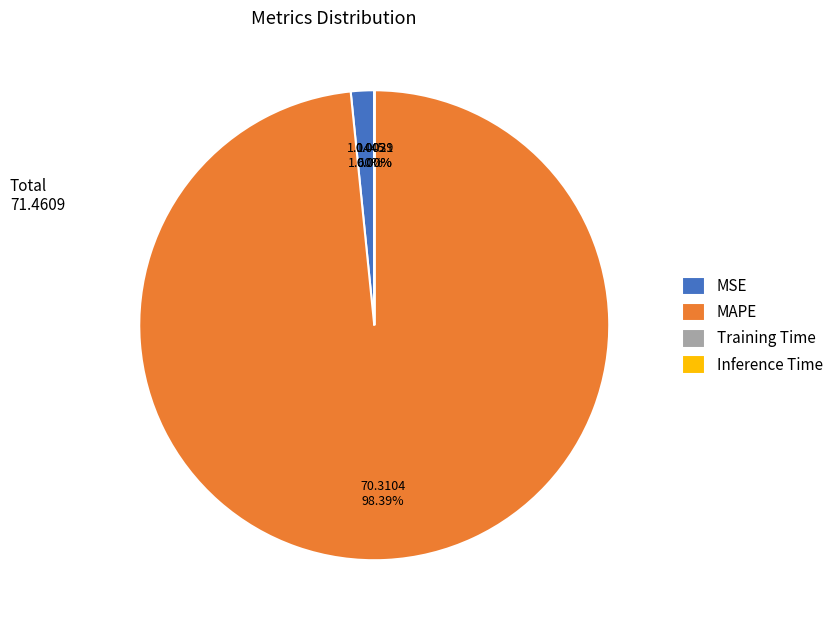

Is there a majority slice in this chart?

Yes